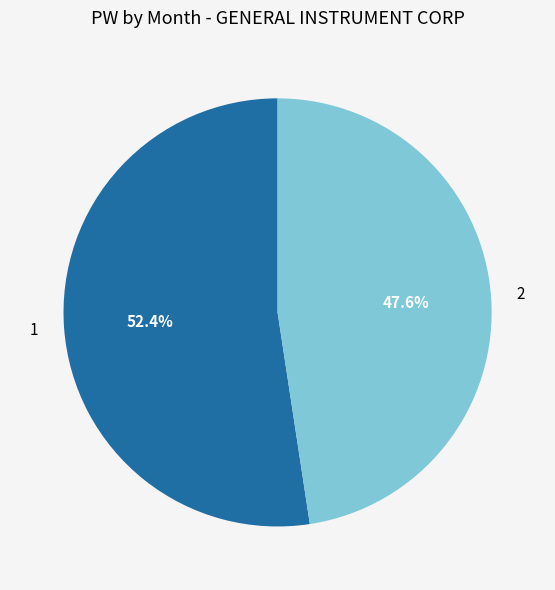

Combined, what portion of the pie is 1 and 2?

100.0%